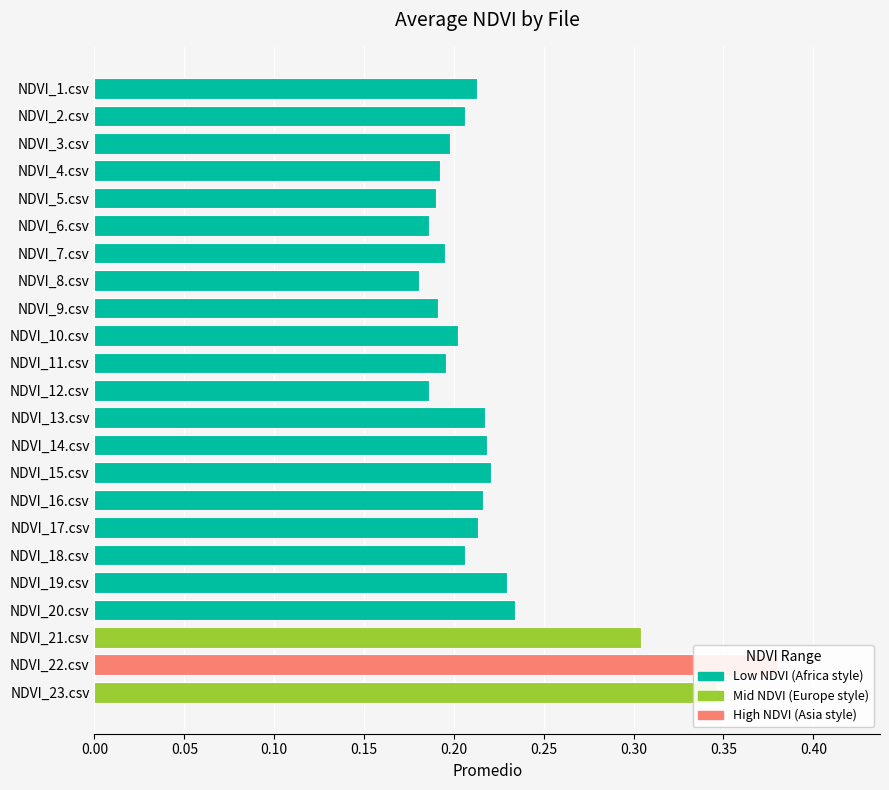

Is it true that the value at NDVI_20.csv is 0.2?

True